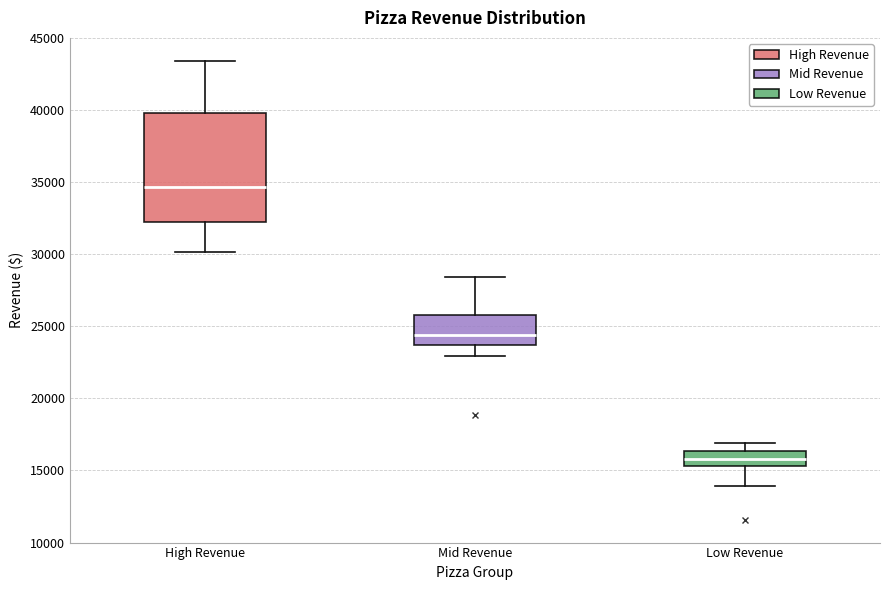

Reading left to right, read every box against the y-axis: the position of its median line, the range the box covers, and the ends of its whiskers. The values are not printed on the chart, so give them approximately, as read against the axis.

High Revenue: median 34500, box 32500 to 40000, whiskers 30000 to 43500
Mid Revenue: median 24500, box 23500 to 26000, whiskers 23000 to 28500
Low Revenue: median 16000, box 15500 to 16500, whiskers 14000 to 17000